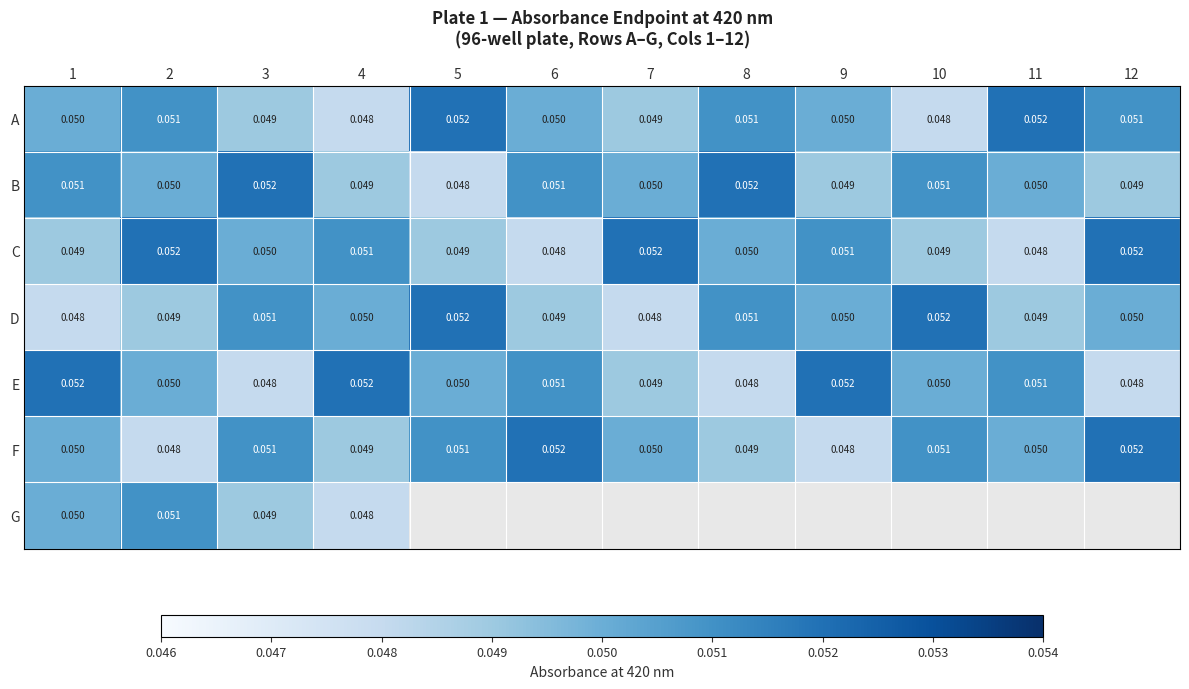

What is the sum of all B values?

0.6